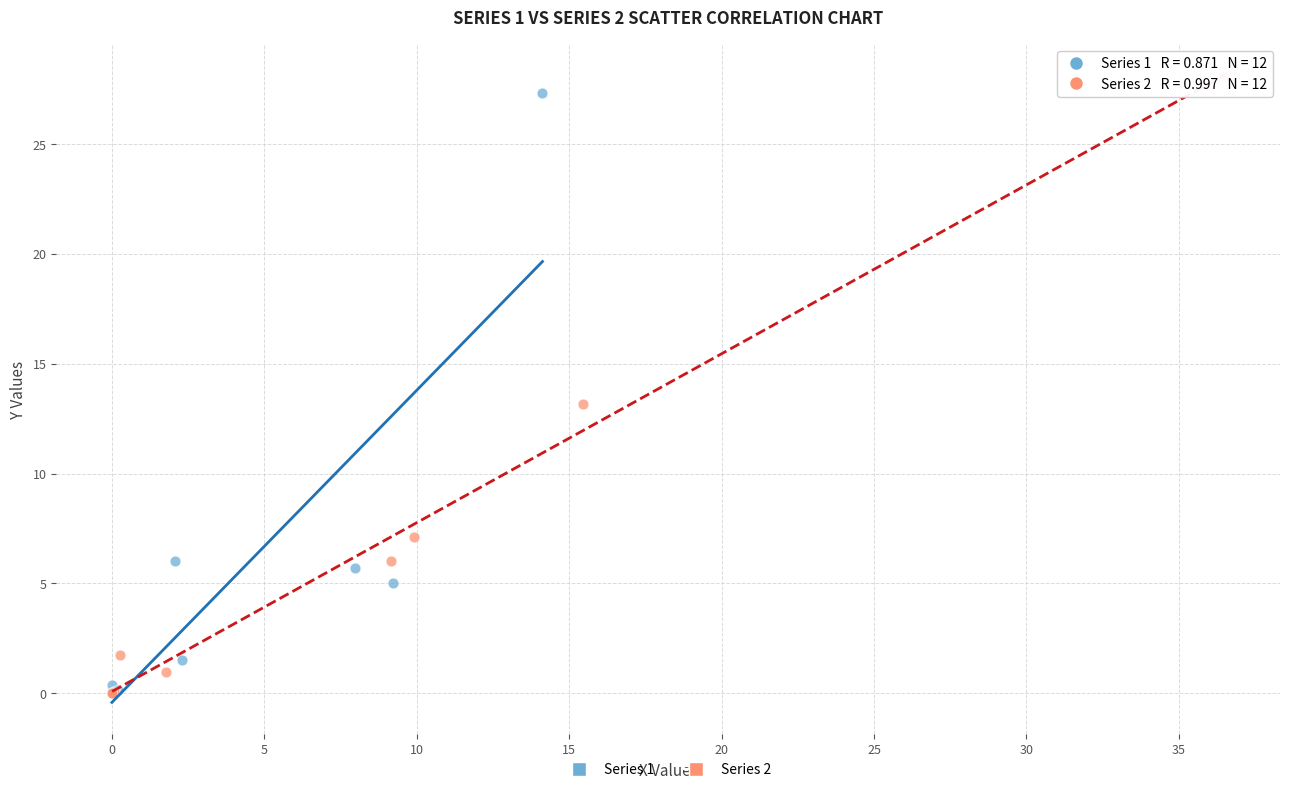

What are all the series names shown in the legend?

Series 1, Series 2